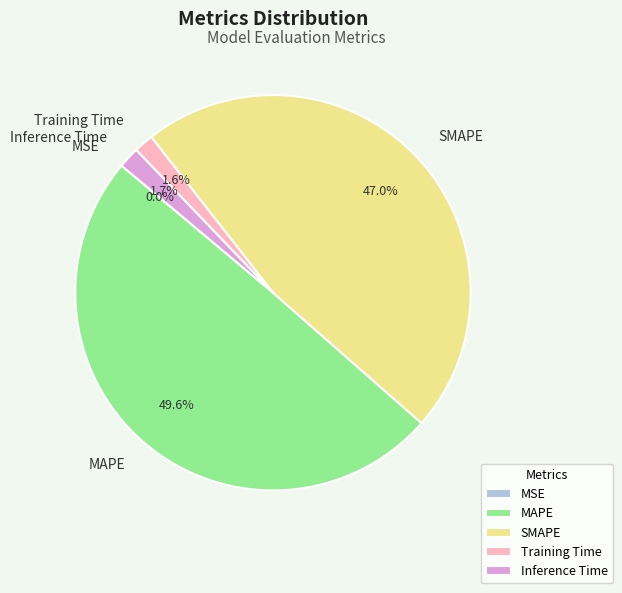

To the nearest percent, what is the average slice percentage?

20%